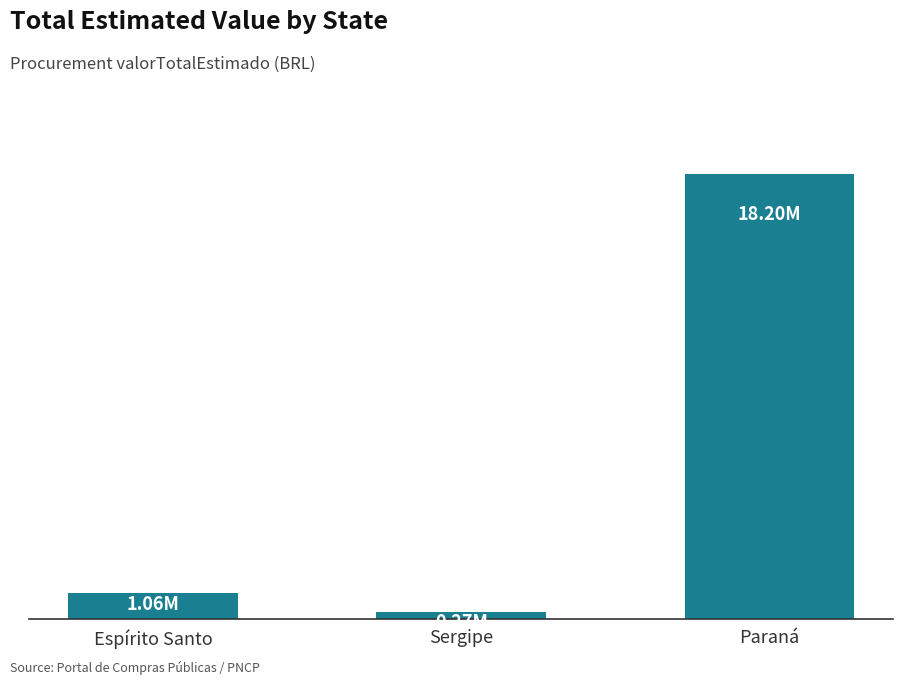

Rank the categories by value from lowest to highest.

Sergipe, Espírito Santo, Paraná